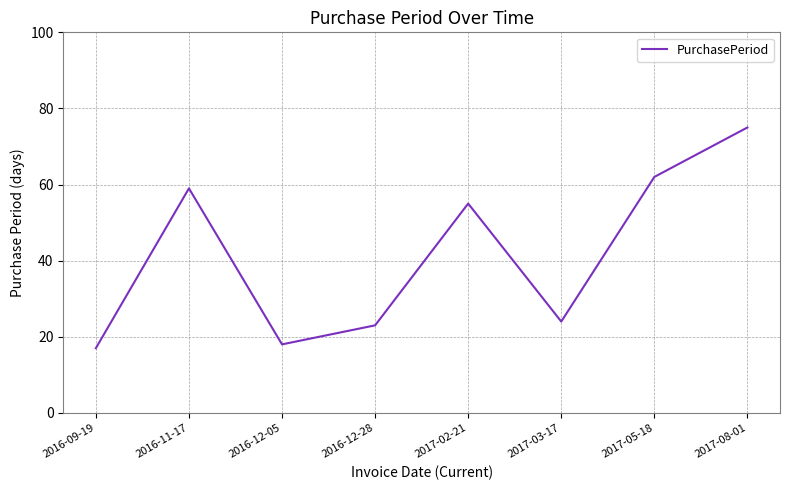

How many interior local peaks (higher than both neighbors) does the data have?

2